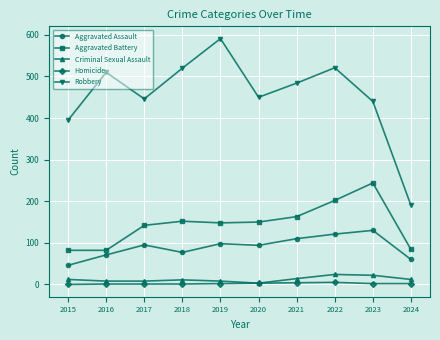

True or false: Aggravated Assault and Criminal Sexual Assault cross at least once.

False